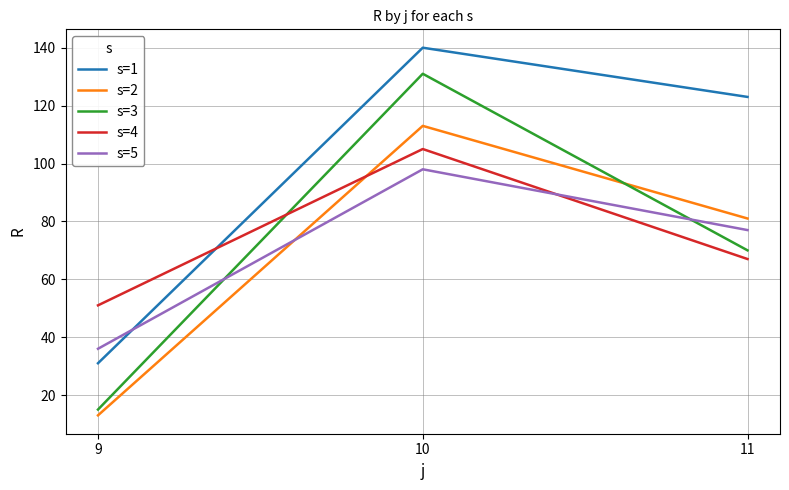

Which series changed the most between 9 and 11?

s=1